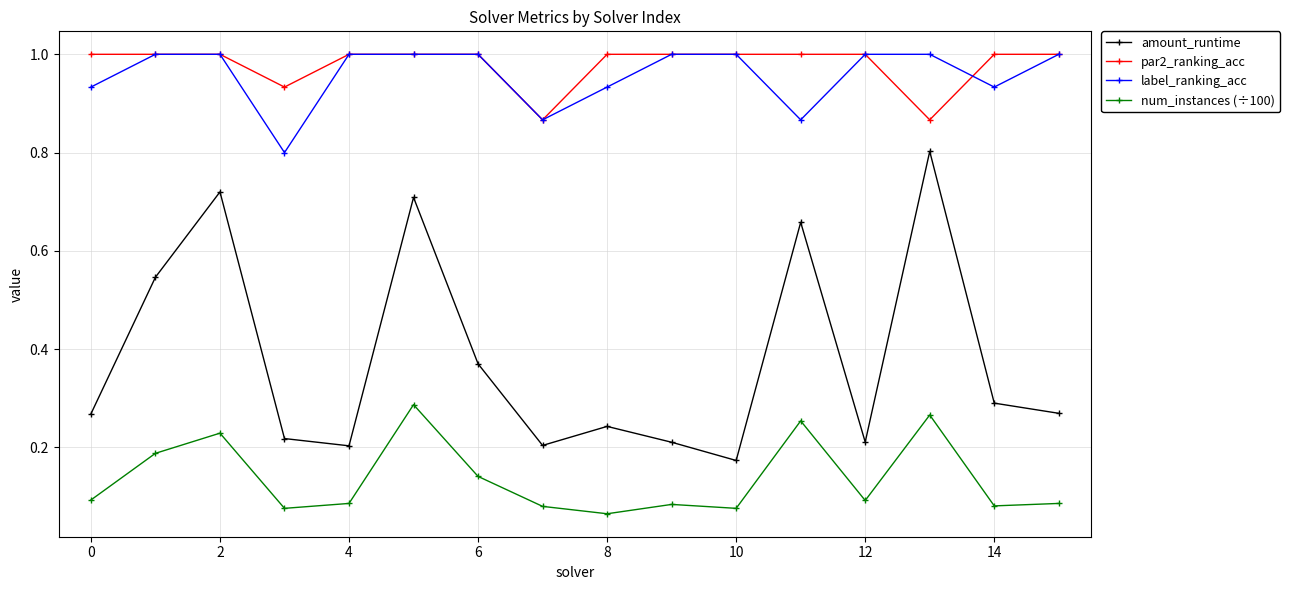

At how many categories does at least one series exceed 0?

16